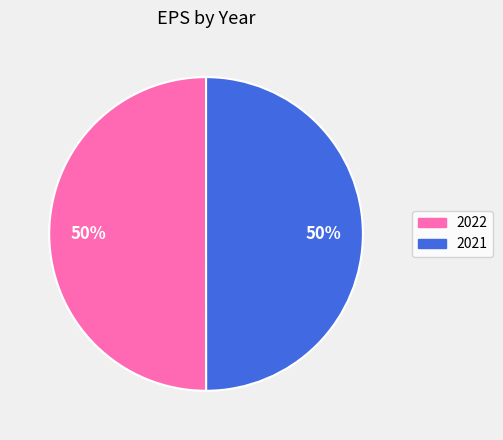

Approximately how many times larger is the value at 2022 compared to 2021?

1.0